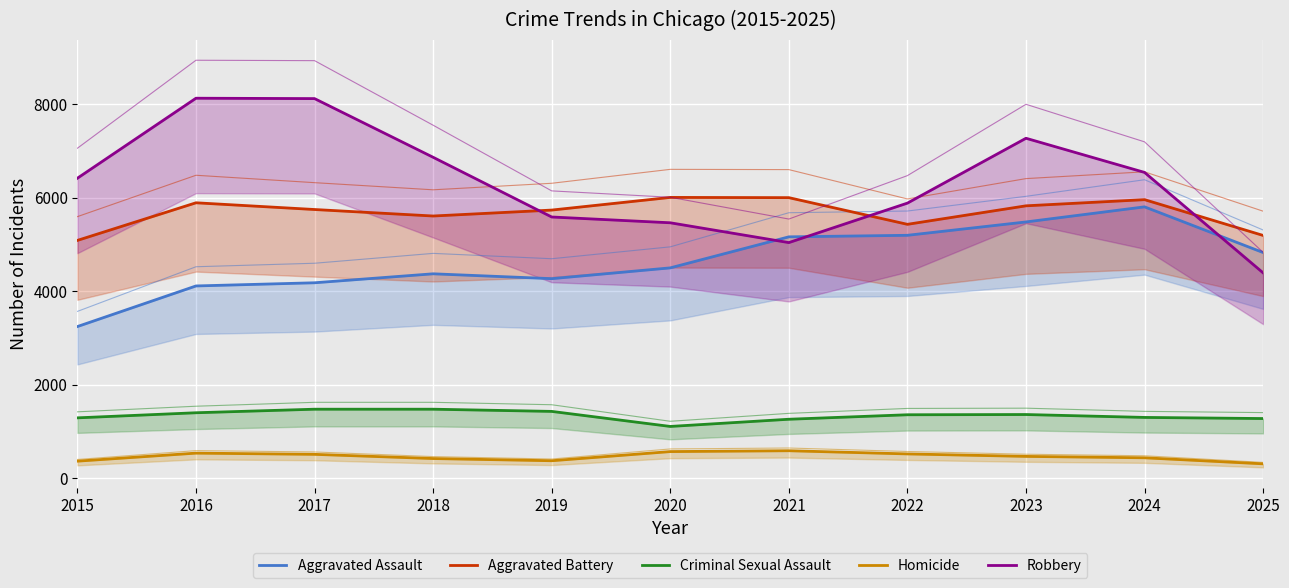

What is the value of the Robbery point at the 8th from the left?

5884